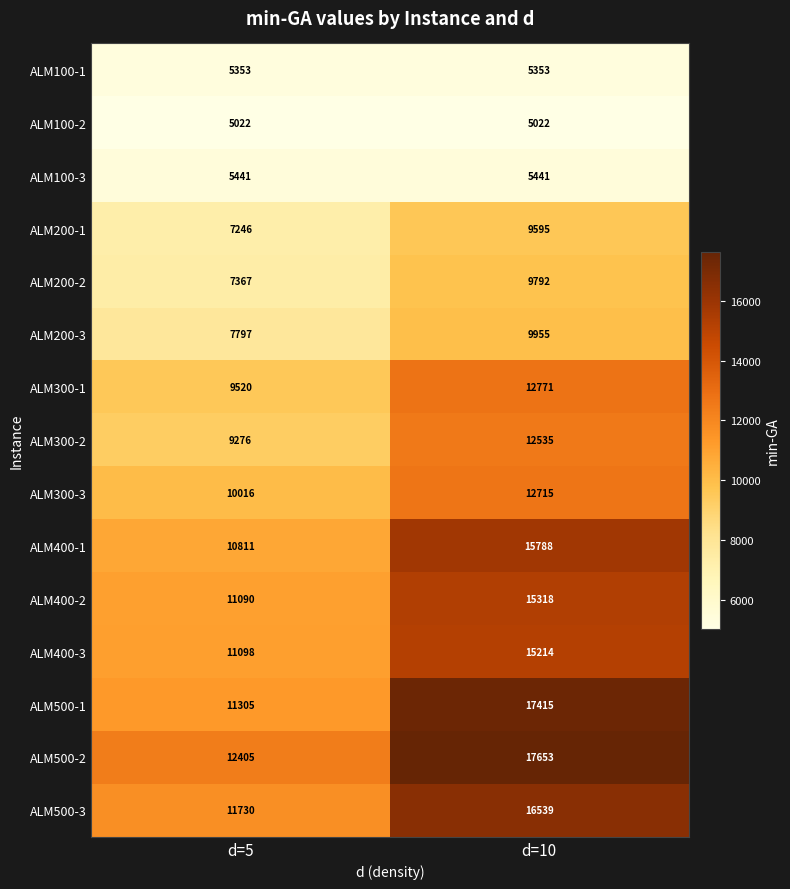

Reading left to right, extract all data points from this chart.

ALM100-1: 5353	5353
ALM100-2: 5022	5022
ALM100-3: 5441	5441
ALM200-1: 7246	9595
ALM200-2: 7367	9792
ALM200-3: 7797	9955
ALM300-1: 9520	12771
ALM300-2: 9276	12535
ALM300-3: 10016	12715
ALM400-1: 10811	15788
ALM400-2: 11090	15318
ALM400-3: 11098	15214
ALM500-1: 11305	17415
ALM500-2: 12405	17653
ALM500-3: 11730	16539